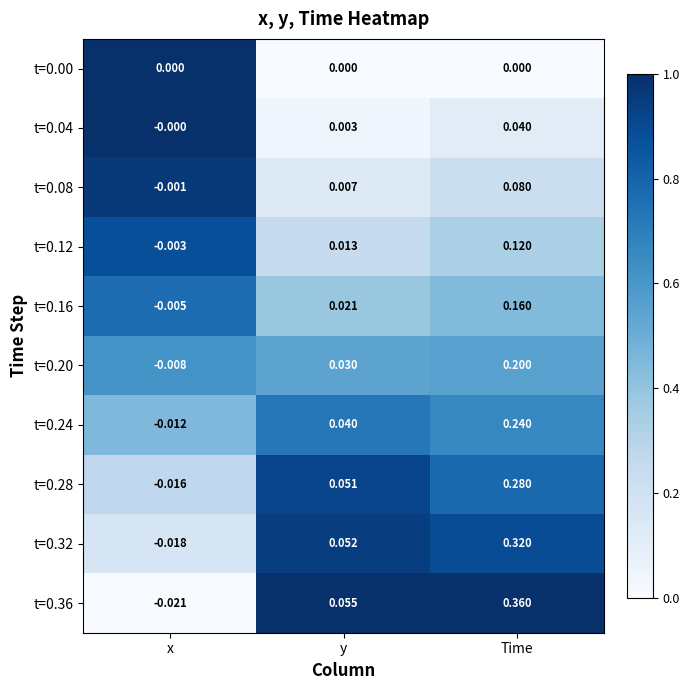

List the series in order of their peak value, highest first.

t=0.36, t=0.32, t=0.28, t=0.24, t=0.20, t=0.16, t=0.12, t=0.08, t=0.04, t=0.00